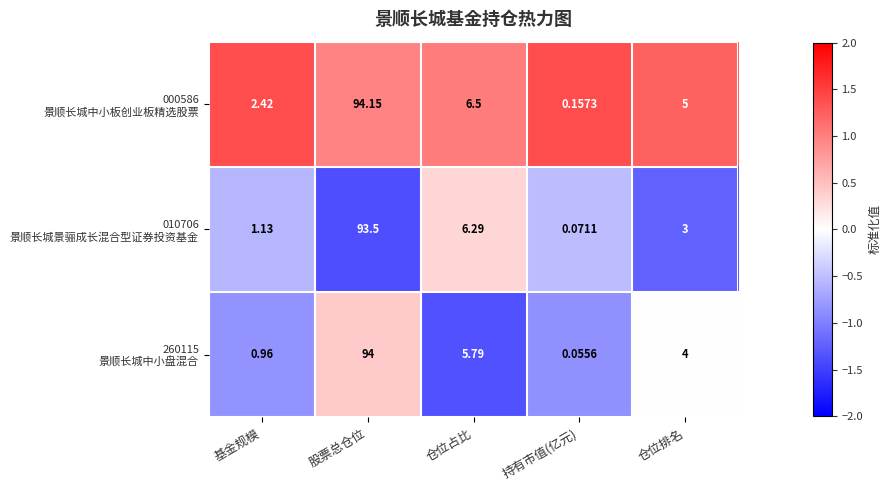

At which category is the sum across all series the highest?

股票总仓位